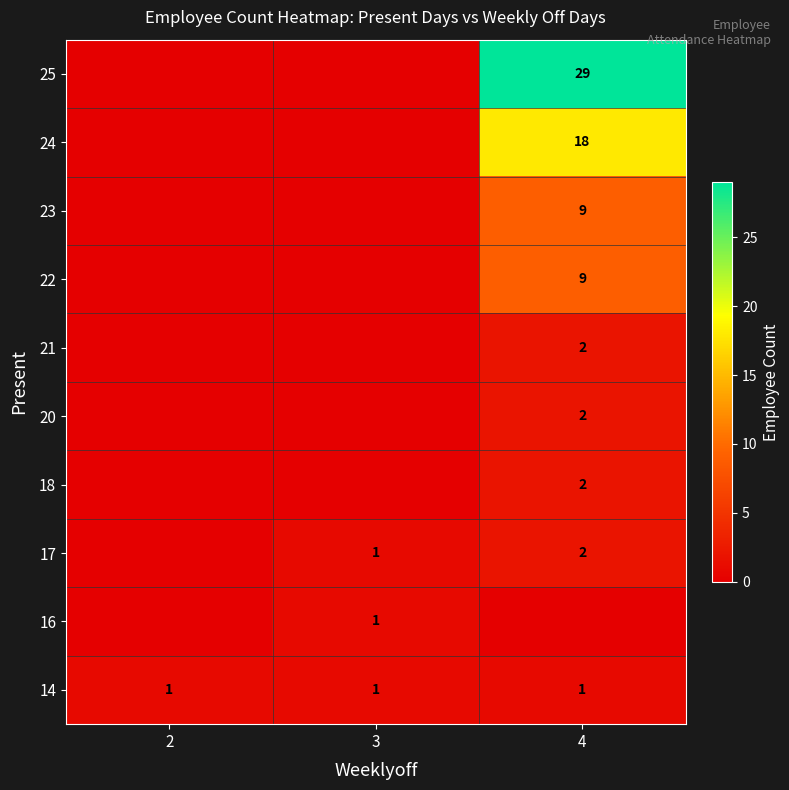

What is the total value across all series at 3?

3